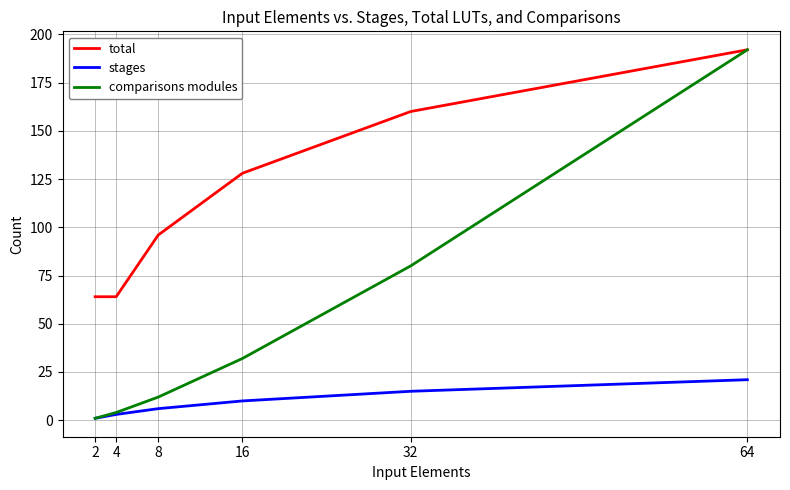

Between 2 and 32, which series saw the biggest shift?

total